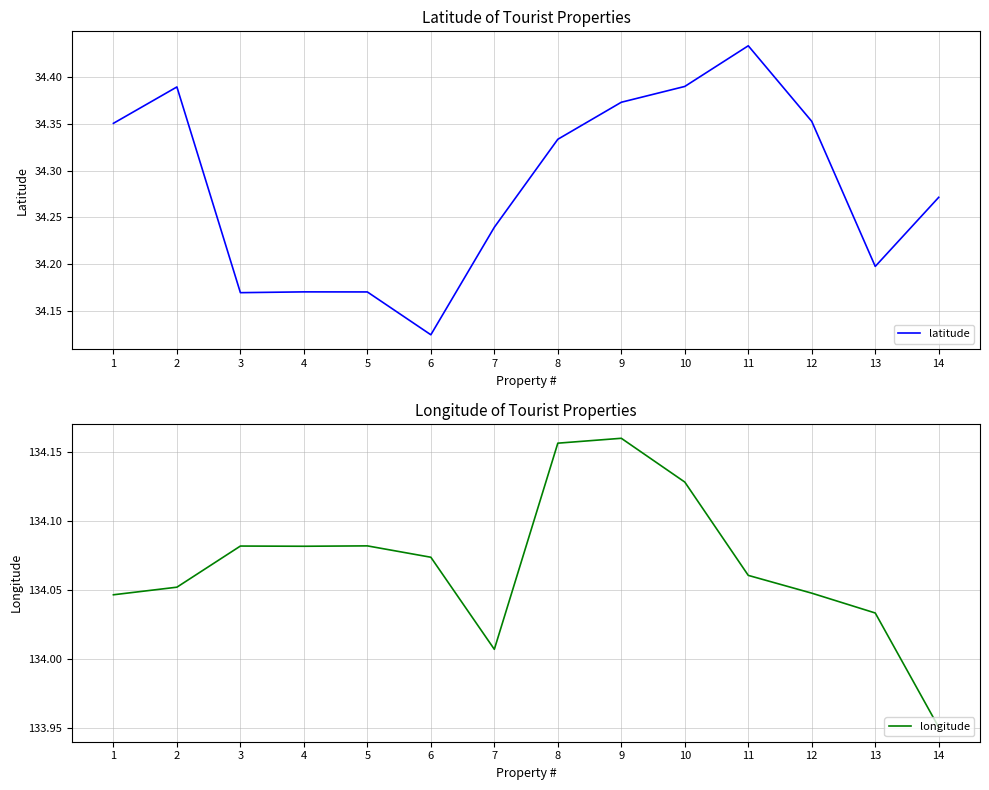

At how many categories does at least one series exceed 43?

14